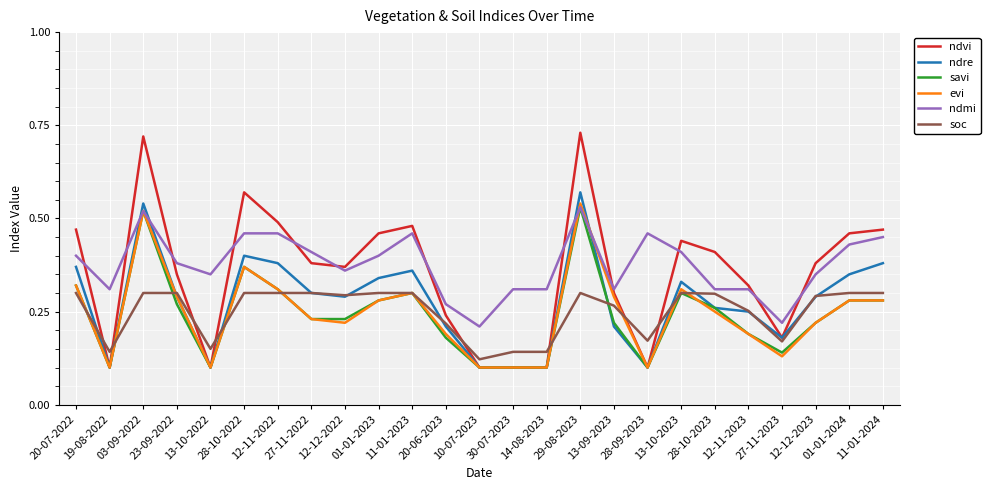

At how many categories does at least one series exceed 0?

25